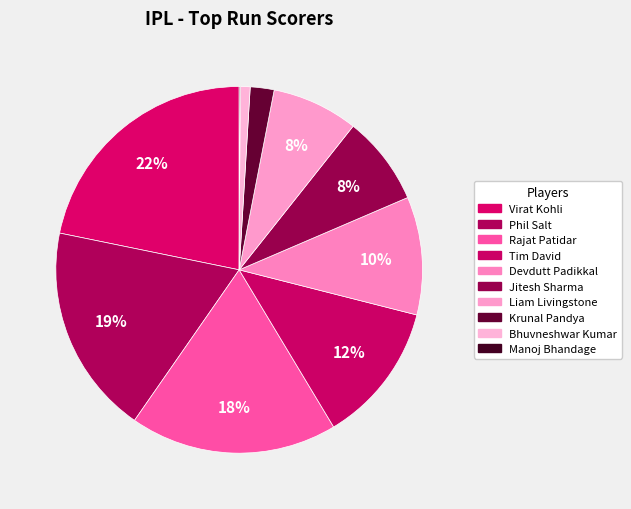

To the nearest percent, what percentage of the pie is Virat Kohli?

22%